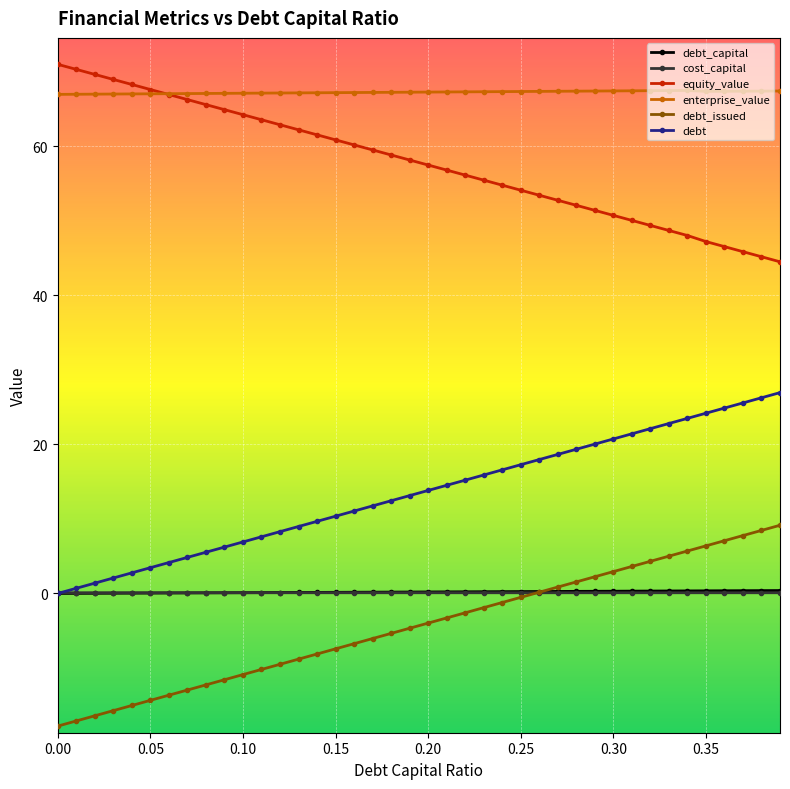

What is the sum of all debt_issued values?

-173.0